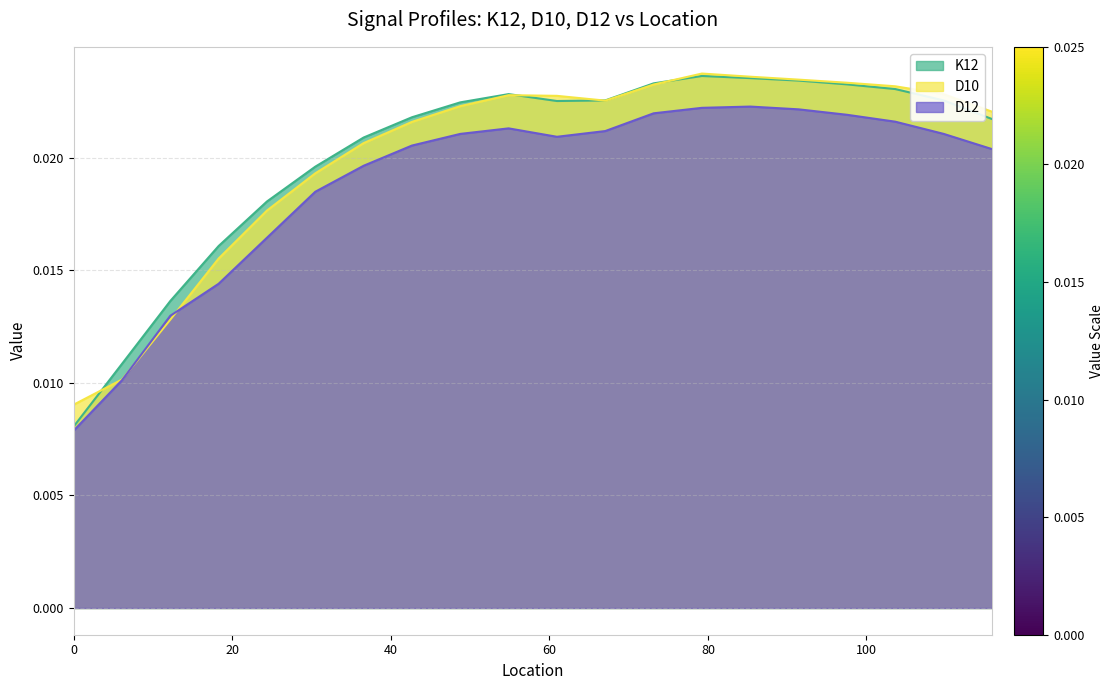

Which series has the widest spread of values?

K12